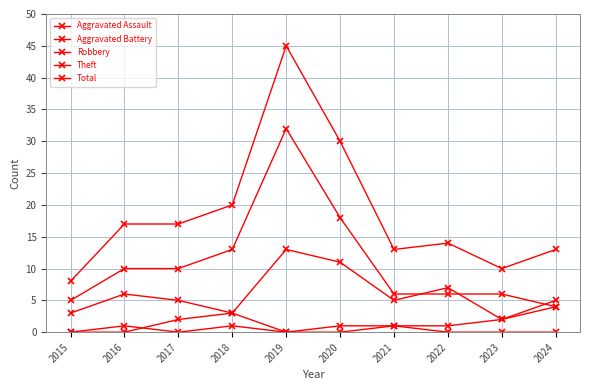

Reading left to right, extract all data points from this chart.

Aggravated Assault: 0	0	2	3	0	1	1	0	0	0
Aggravated Battery: 0	1	0	1	0	0	1	1	2	4
Robbery: 3	6	5	3	13	11	5	7	2	5
Theft: 5	10	10	13	32	18	6	6	6	4
Total: 8	17	17	20	45	30	13	14	10	13